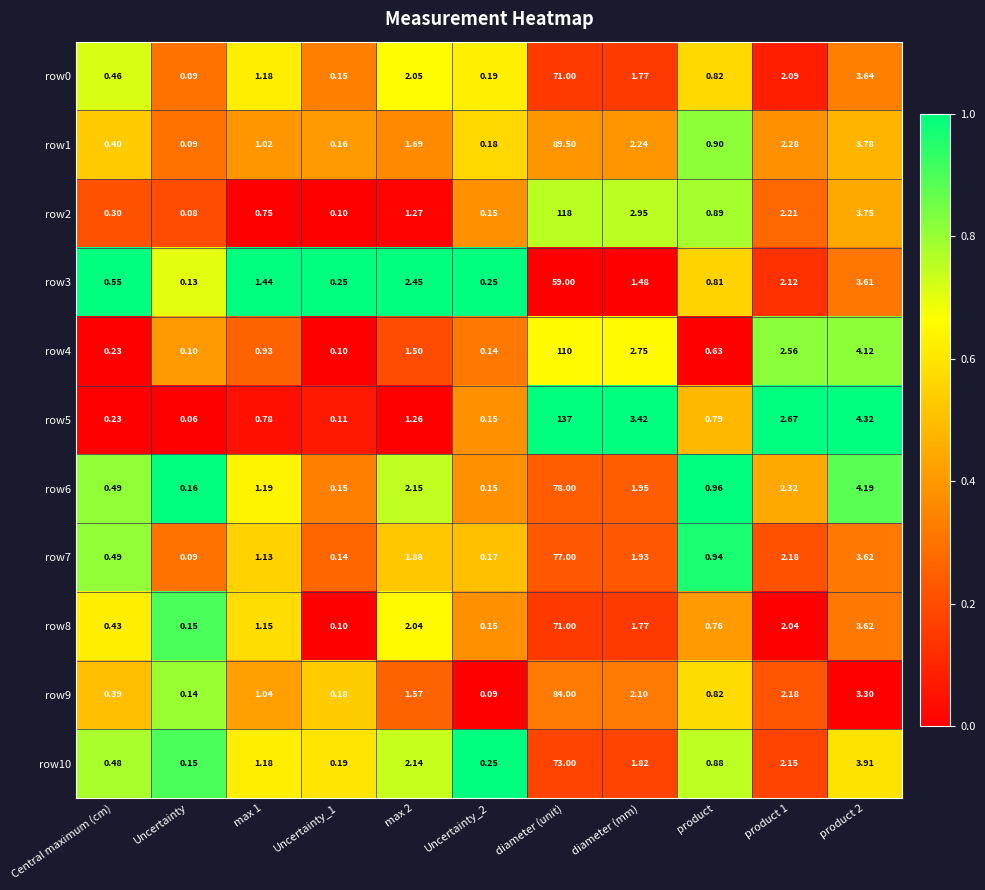

At which category is the sum across all series the highest?

diameter (unit)